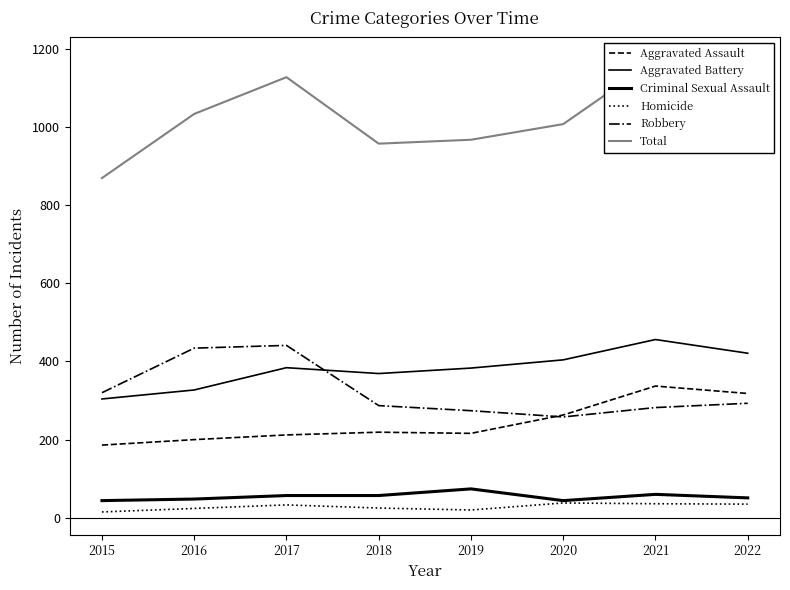

At which label is Criminal Sexual Assault closest to 59?

2021